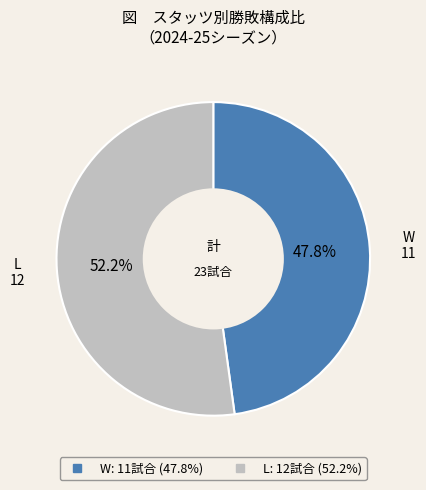

Does any single category account for the majority?

Yes